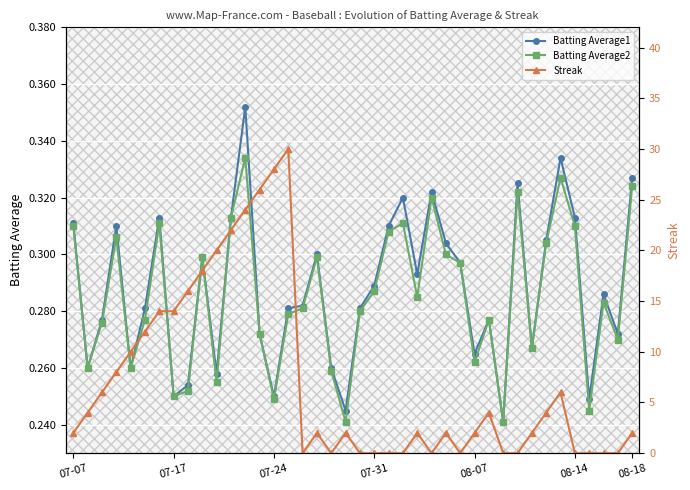

What is the difference between the maximum and minimum values in the Streak series?

30.0